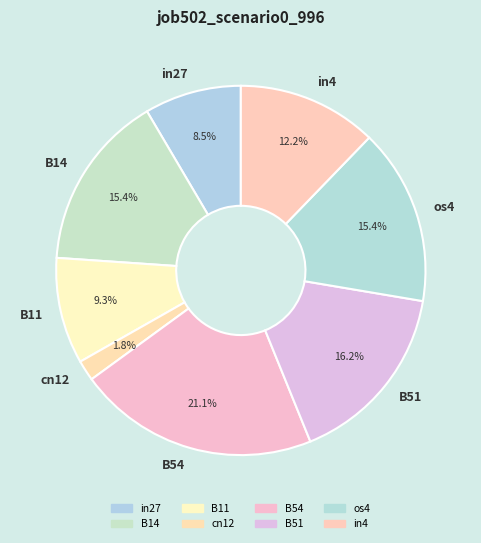

Which slice is the smallest?

cn12